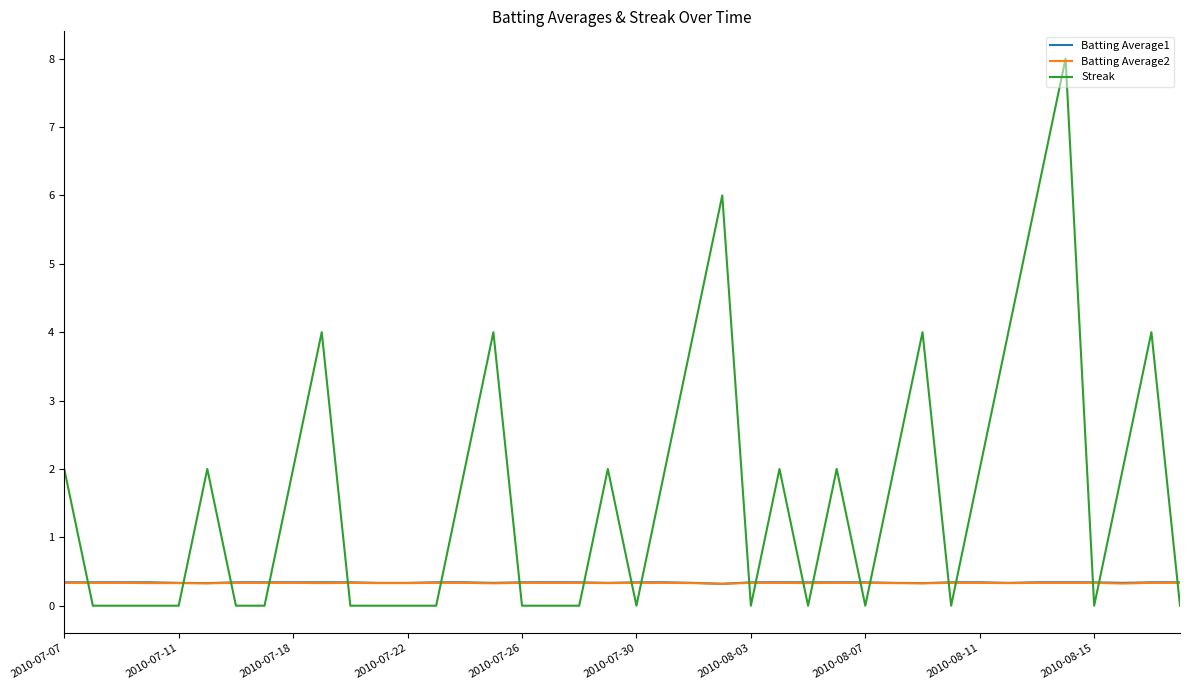

Reading right to left, list all the values displayed in this chart.

Batting Average1: 0.3	0.3	0.3	0.3	0.3	0.3	0.3	0.3	0.3	0.3	0.3	0.3	0.3	0.3	0.3	0.3	0.3	0.3	0.3	0.3	0.3	0.3	0.3	0.3	0.3	0.3	0.3	0.3	0.3	0.3	0.3	0.3	0.3	0.3	0.3	0.3	0.3	0.3	0.3	0.3
Batting Average2: 0.3	0.3	0.3	0.3	0.3	0.3	0.3	0.3	0.3	0.3	0.3	0.3	0.3	0.3	0.3	0.3	0.3	0.3	0.3	0.3	0.3	0.3	0.3	0.3	0.3	0.3	0.3	0.3	0.3	0.3	0.3	0.3	0.3	0.3	0.3	0.3	0.3	0.3	0.3	0.3
Streak: 0.0	4.0	2.0	0.0	8.0	6.0	4.0	2.0	0.0	4.0	2.0	0.0	2.0	0.0	2.0	0.0	6.0	4.0	2.0	0.0	2.0	0.0	0.0	0.0	4.0	2.0	0.0	0.0	0.0	0.0	4.0	2.0	0.0	0.0	2.0	0.0	0.0	0.0	0.0	2.0